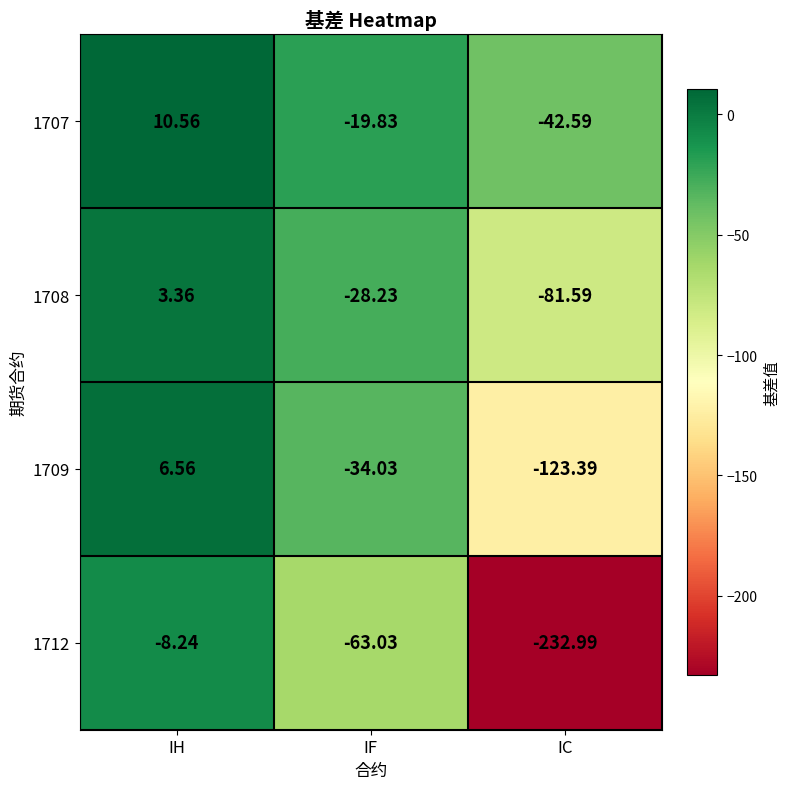

At which category is the sum across all series the highest?

IH